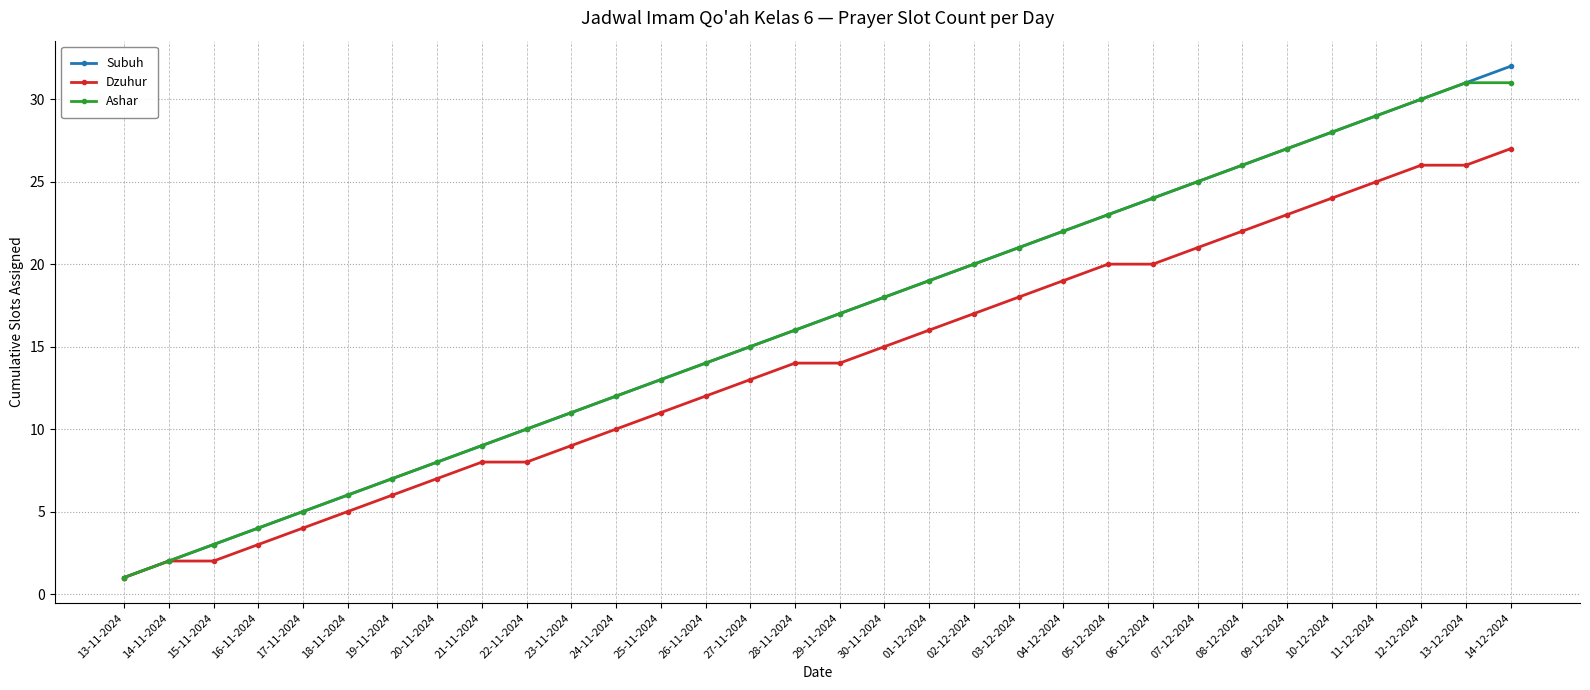

What is the maximum value for Dzuhur?

27